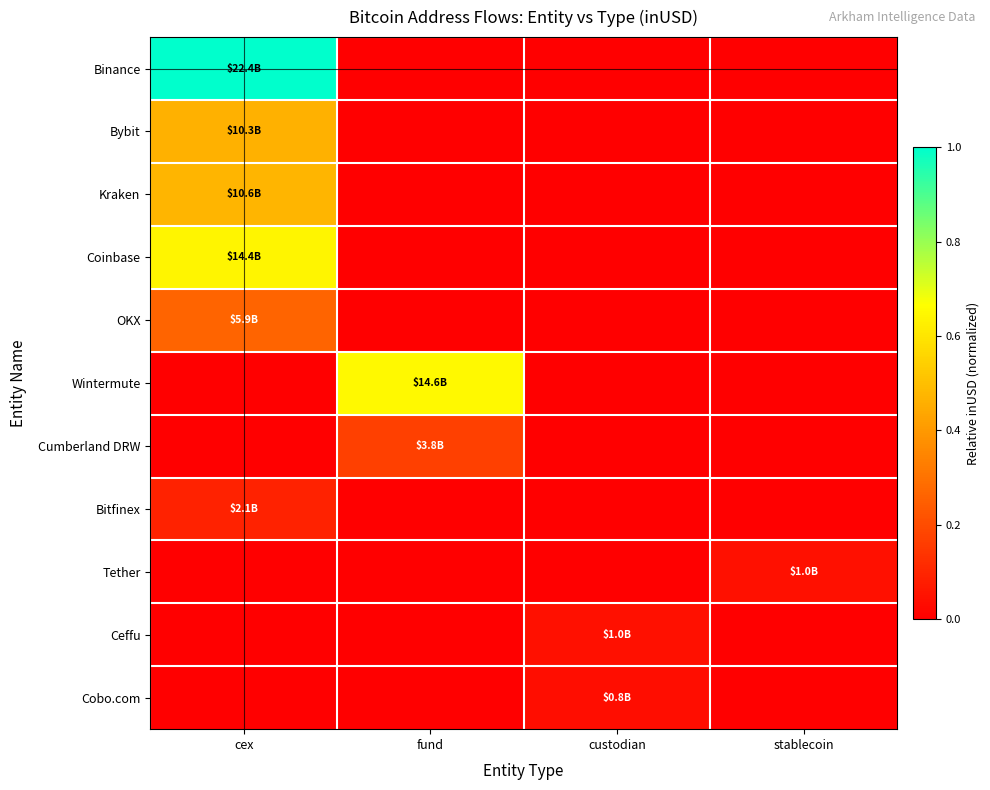

Which label corresponds to the largest value in the chart?

cex